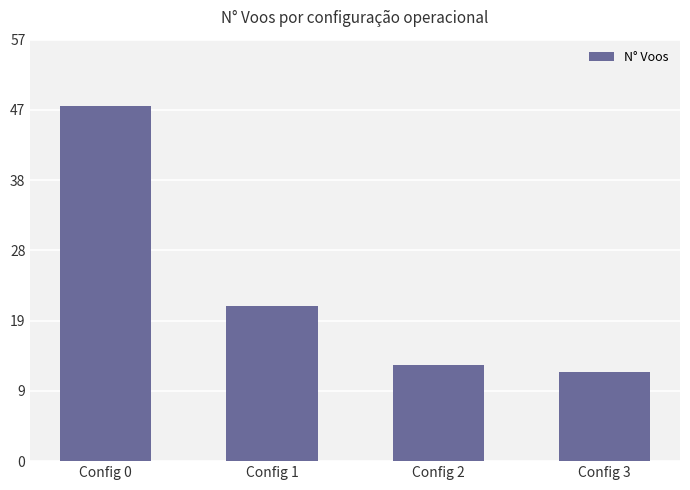

Which label corresponds to the largest value in the chart?

Config 0